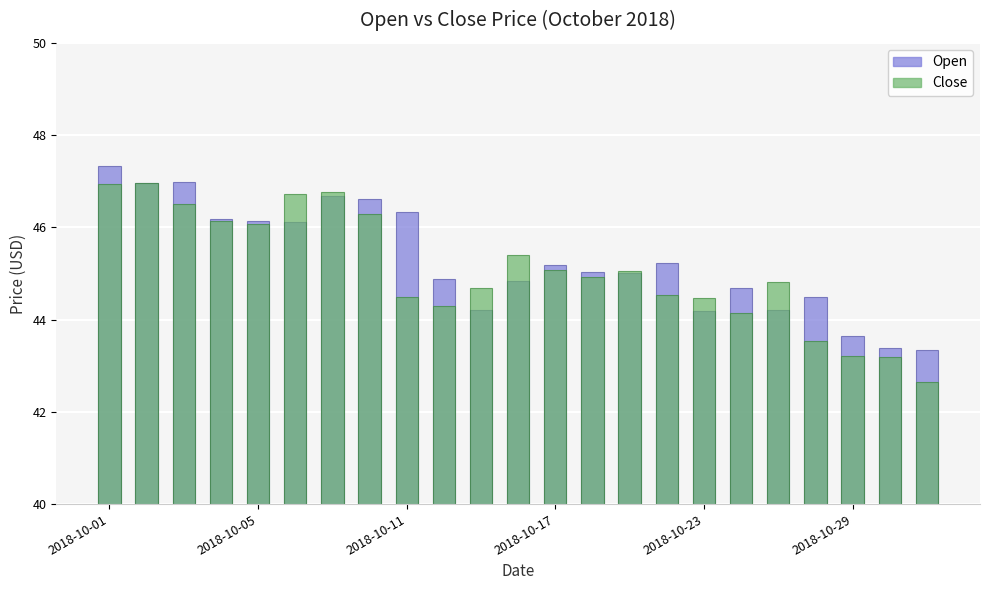

Which series has the widest spread of values?

Close